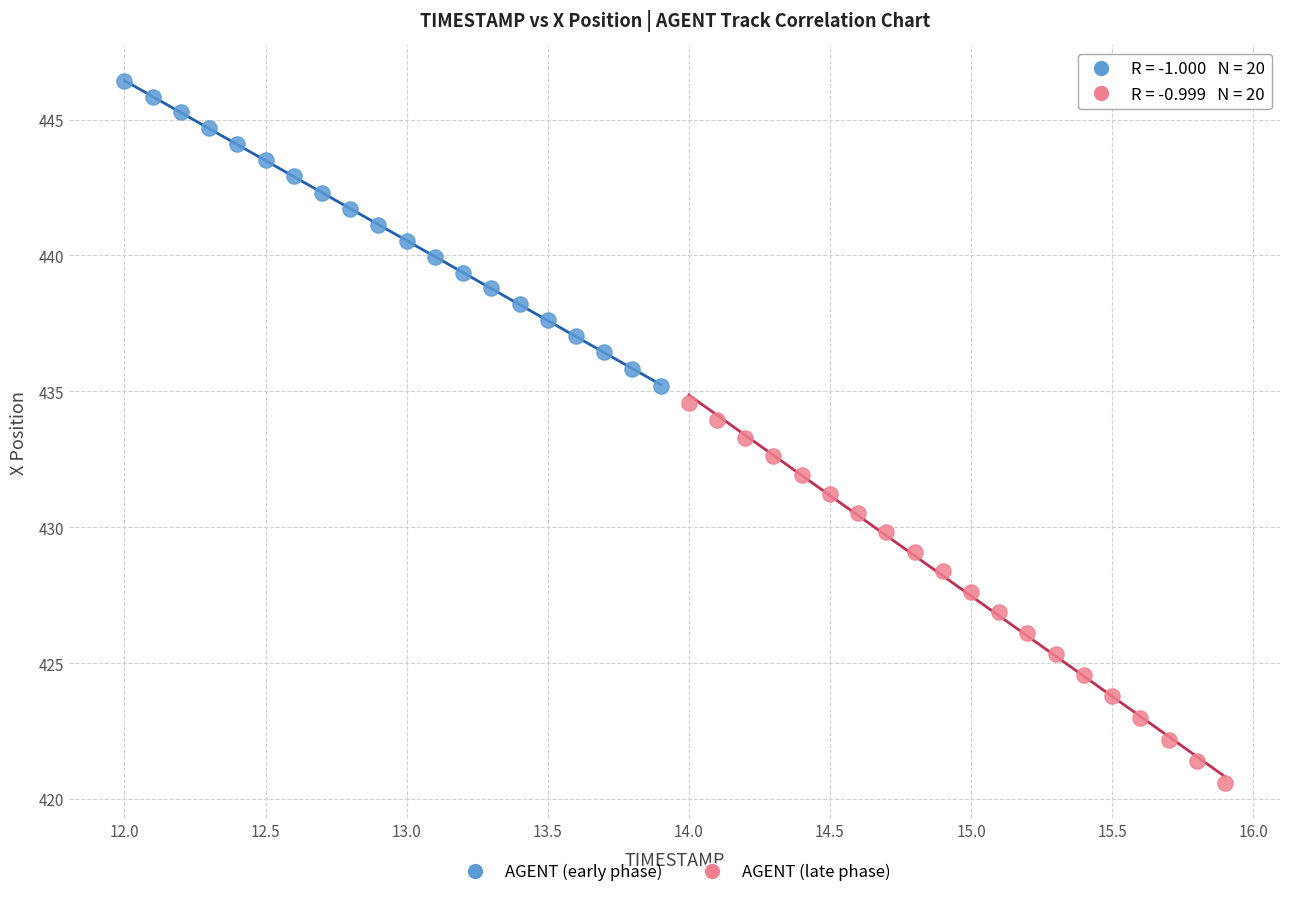

Which series contains the lowest Y value?

AGENT (late phase)